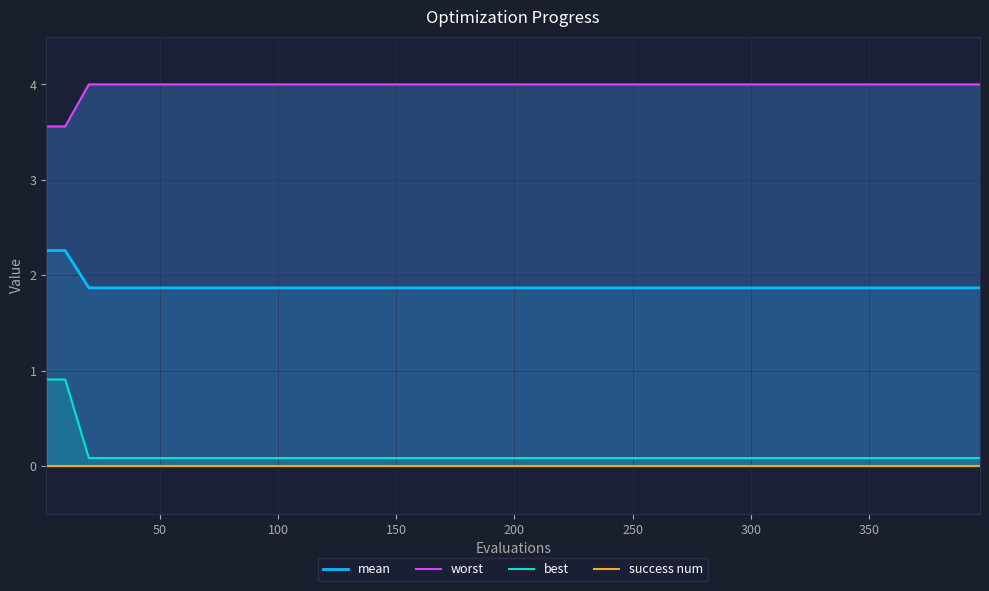

What is the minimum value for mean?

1.9